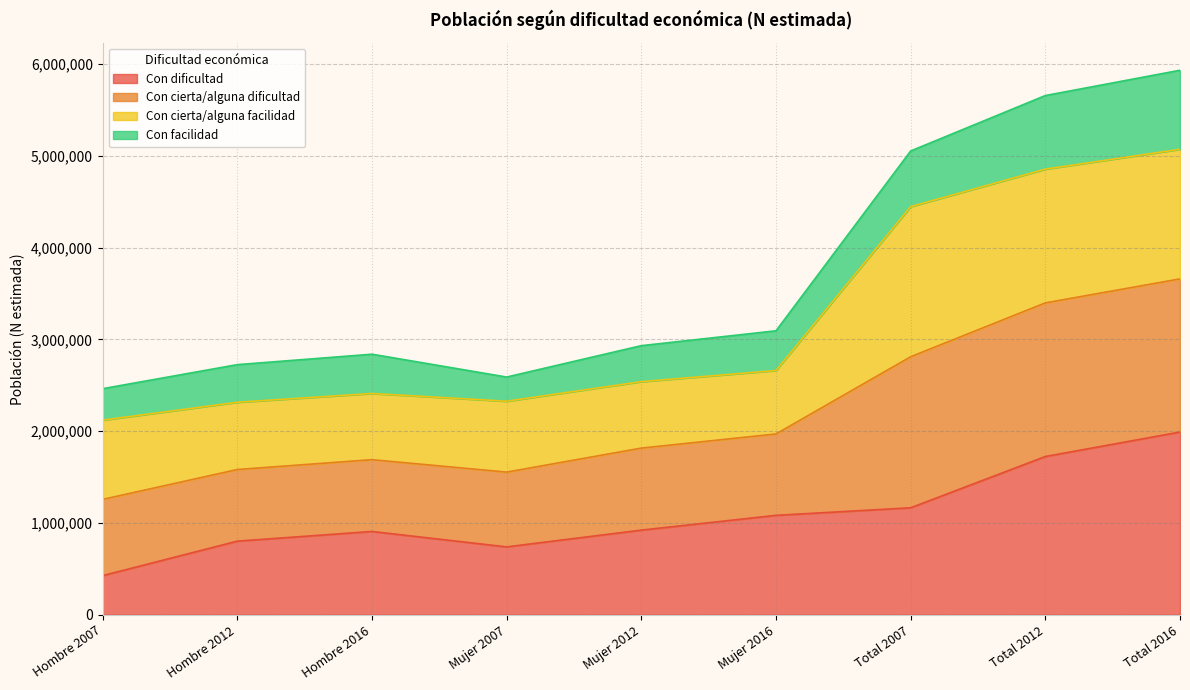

Does the chart have visible grid lines?

Yes